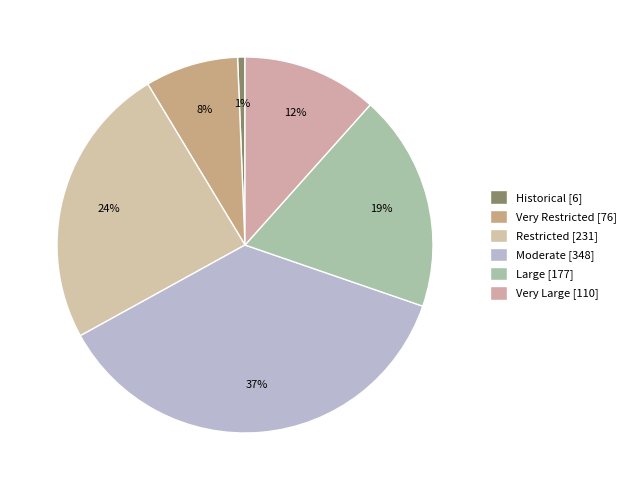

Is there a majority slice in this chart?

No